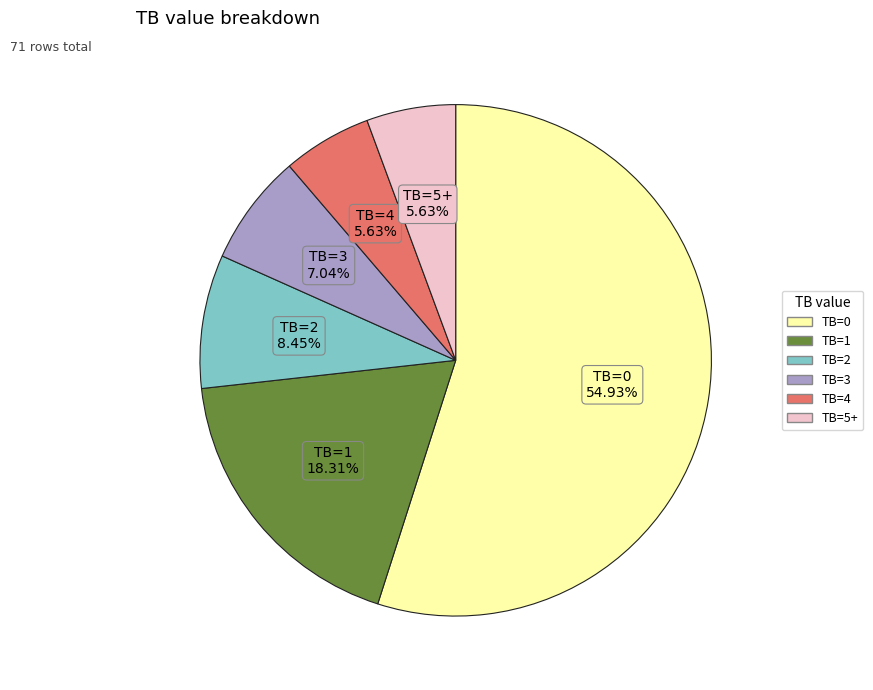

Is the sum of TB=2 and TB=4 greater than half?

No